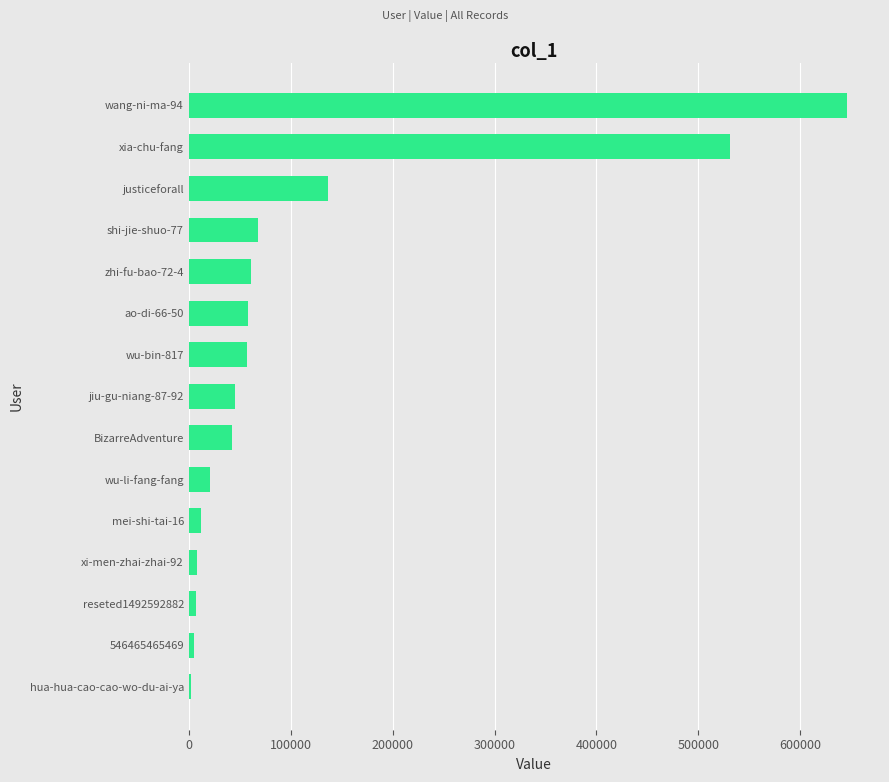

Count the number of categories in the chart.

15